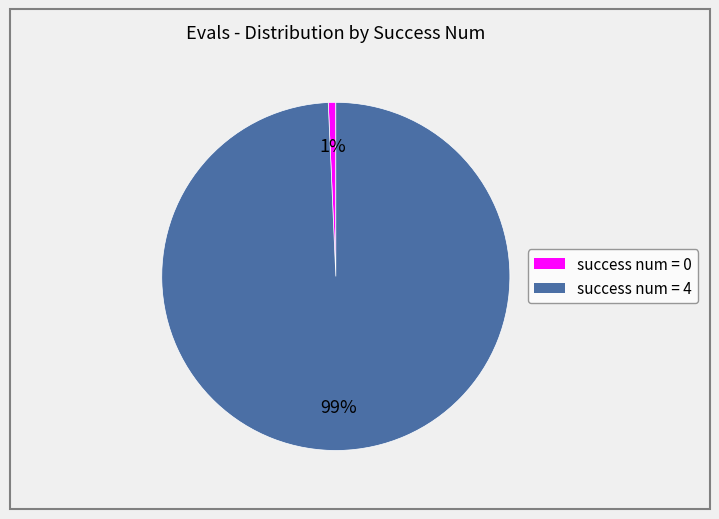

To the nearest percent, what is the average slice percentage?

50%